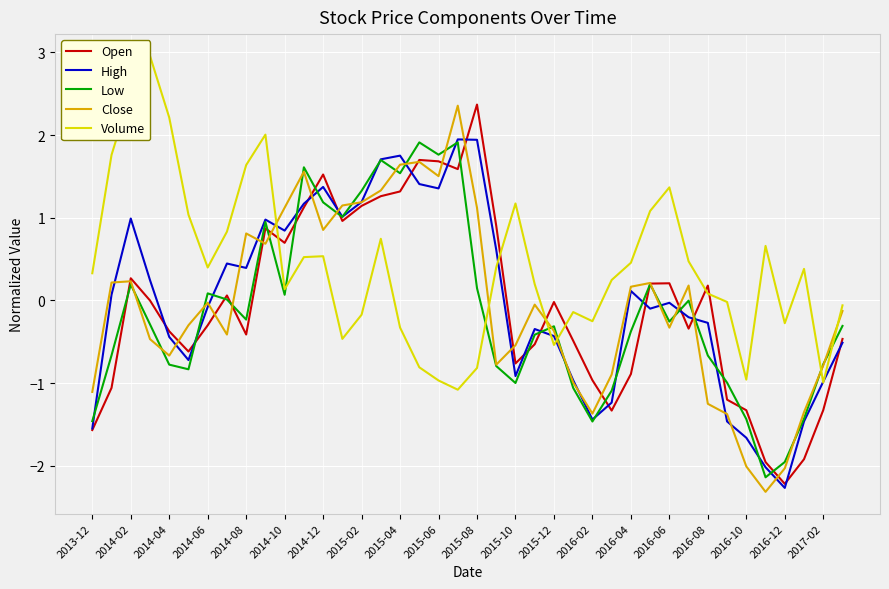

What is the highest value of the Open series?

2.4